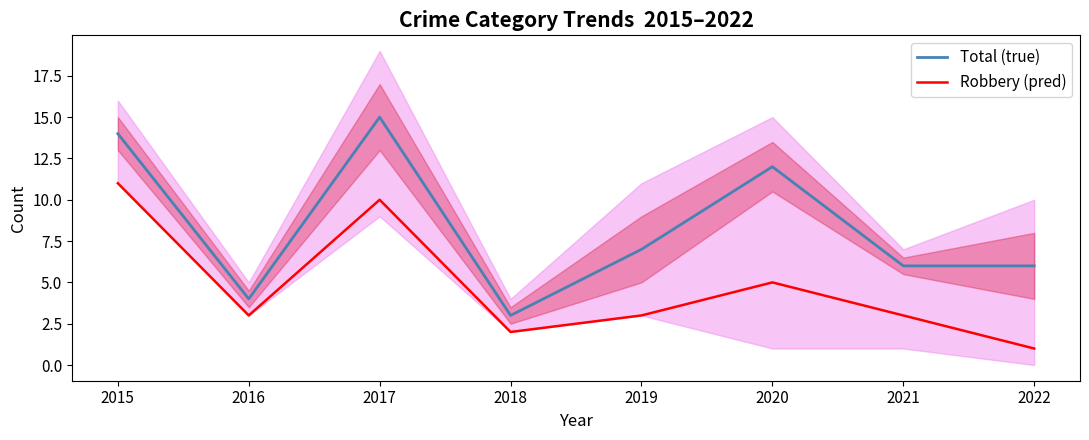

Between 2015 and 2018, which series saw the biggest shift?

Total (true)